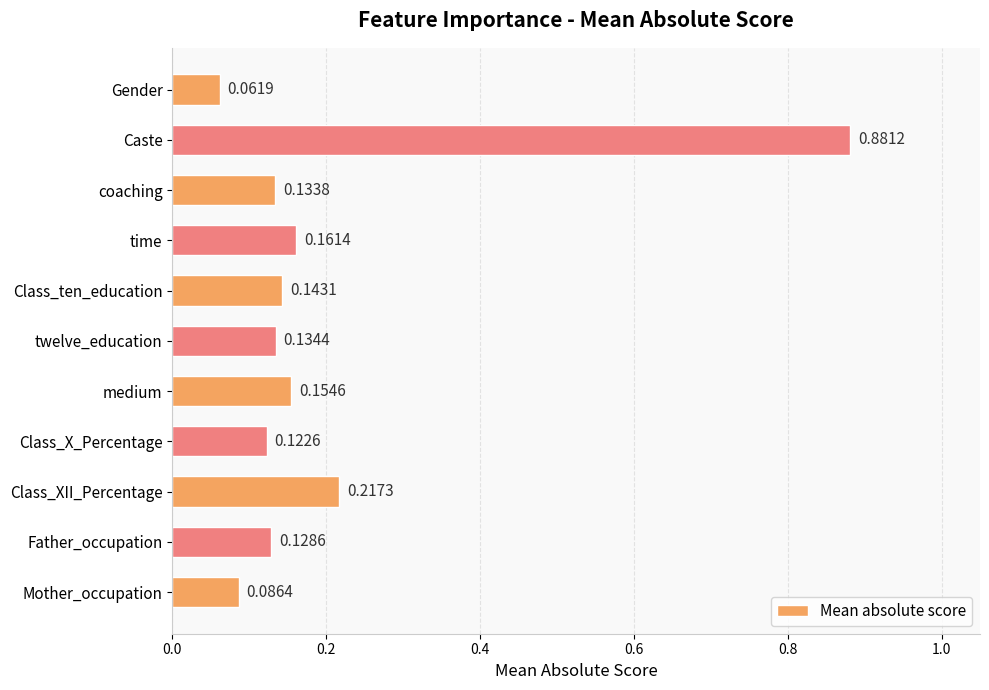

What is the sum of all values?

2.2